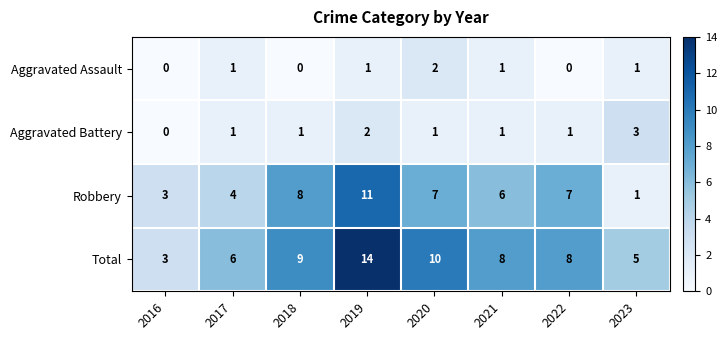

How many Aggravated Assault values are between 0 and 1?

7